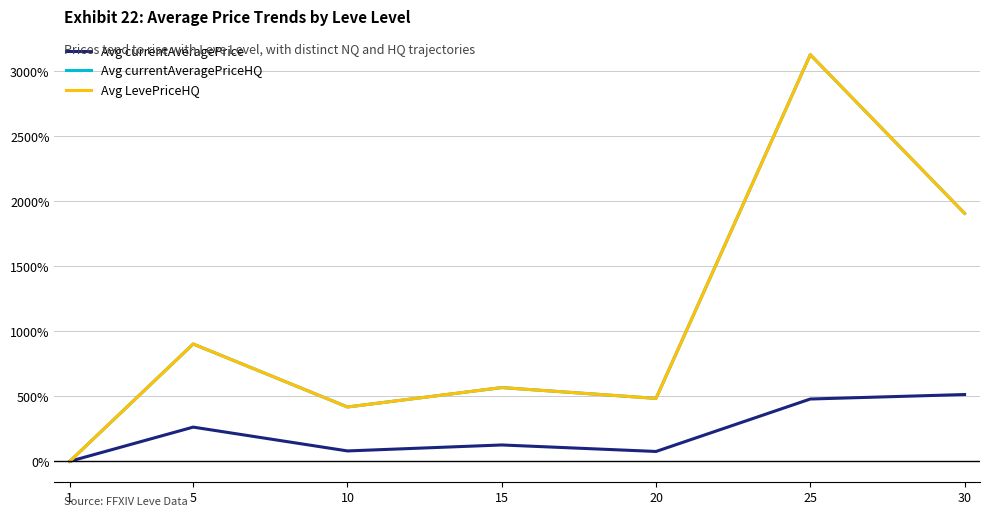

Rank the series by their maximum value, from lowest to highest.

Avg currentAveragePrice, Avg currentAveragePriceHQ, Avg LevePriceHQ